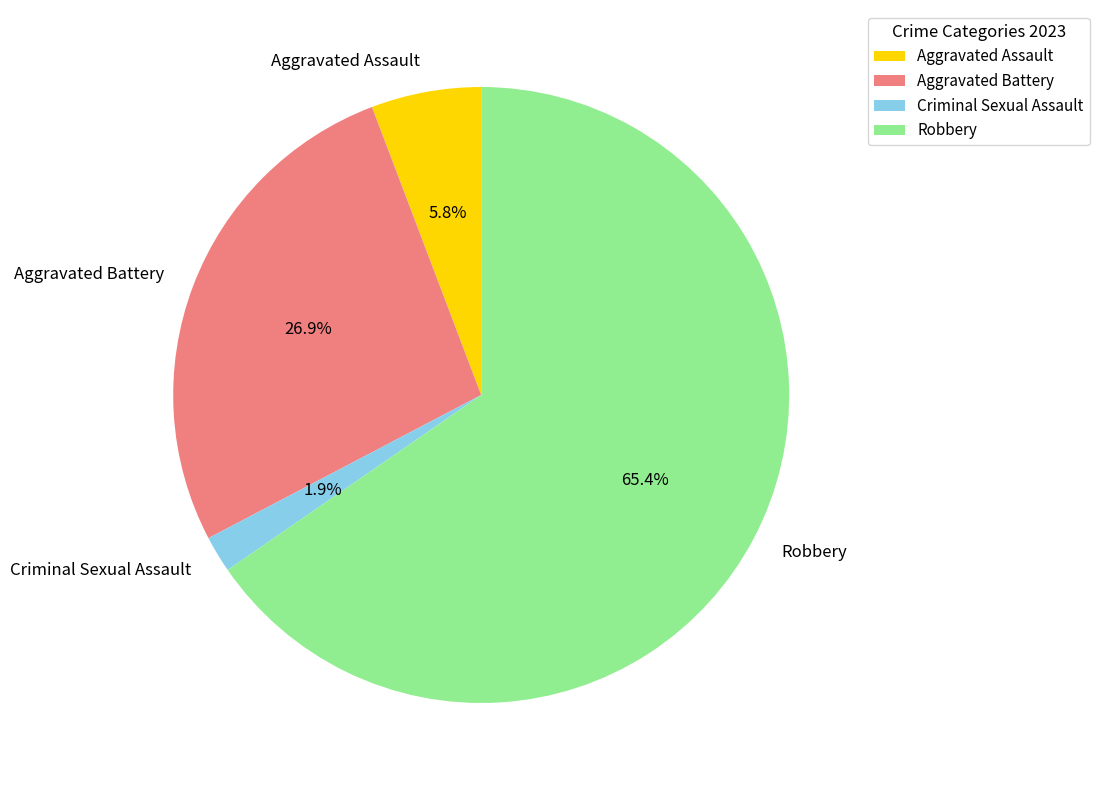

Which category has the smallest portion of the pie?

Criminal Sexual Assault